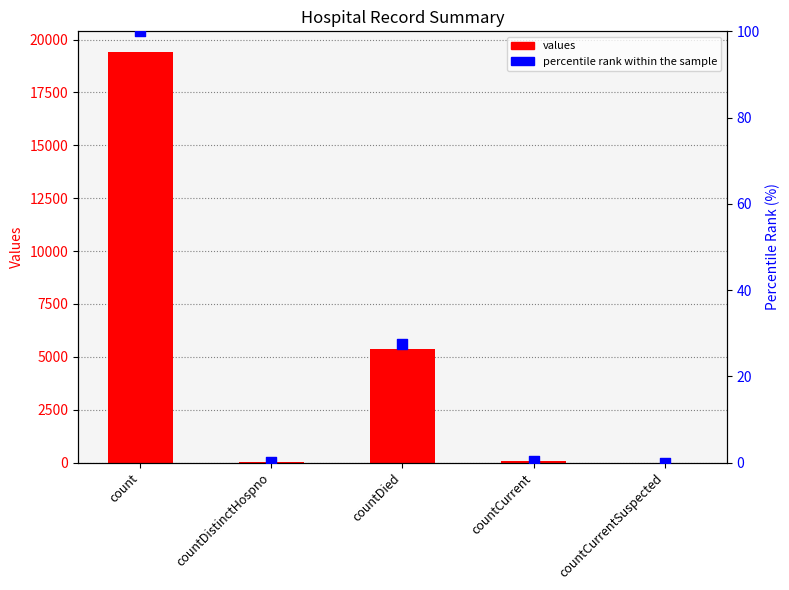

What are all the series names shown in the legend?

values, percentile rank within the sample